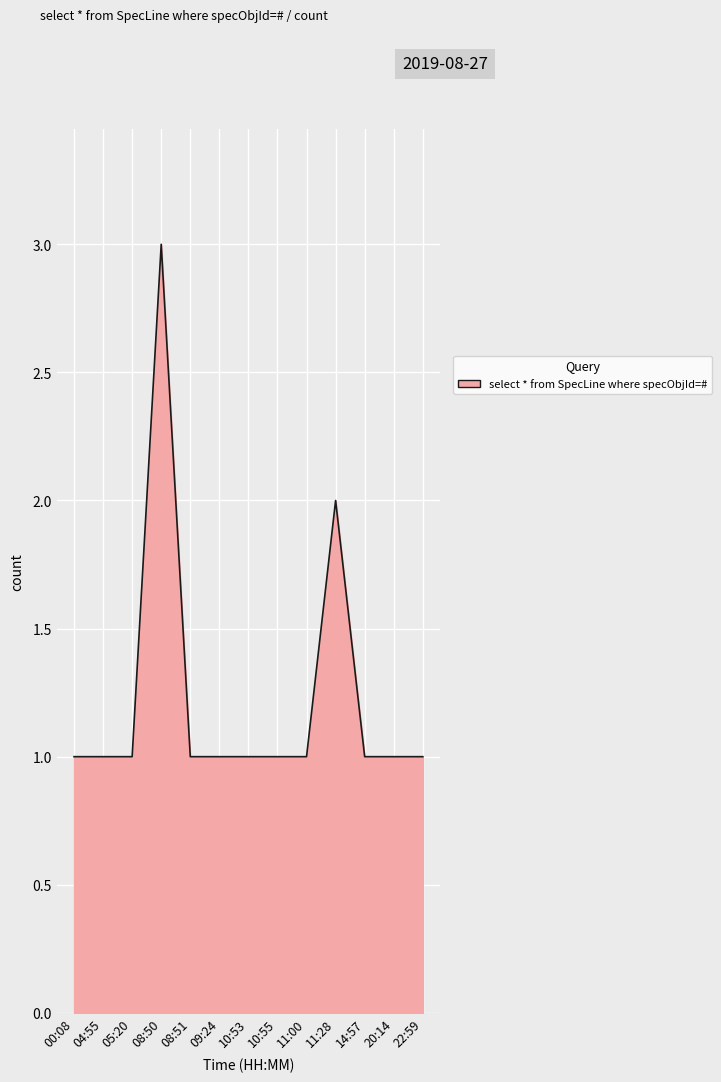

The chart shows a value of 1 at 22:59. True or false?

True